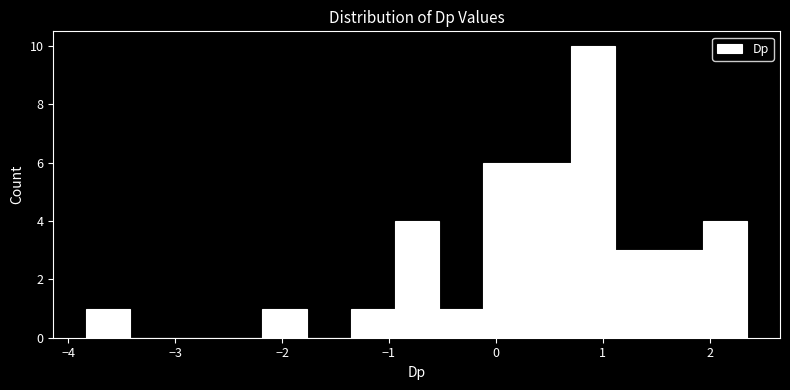

Over which range of the x-axis is the bar tallest?

0.7 to 1.1